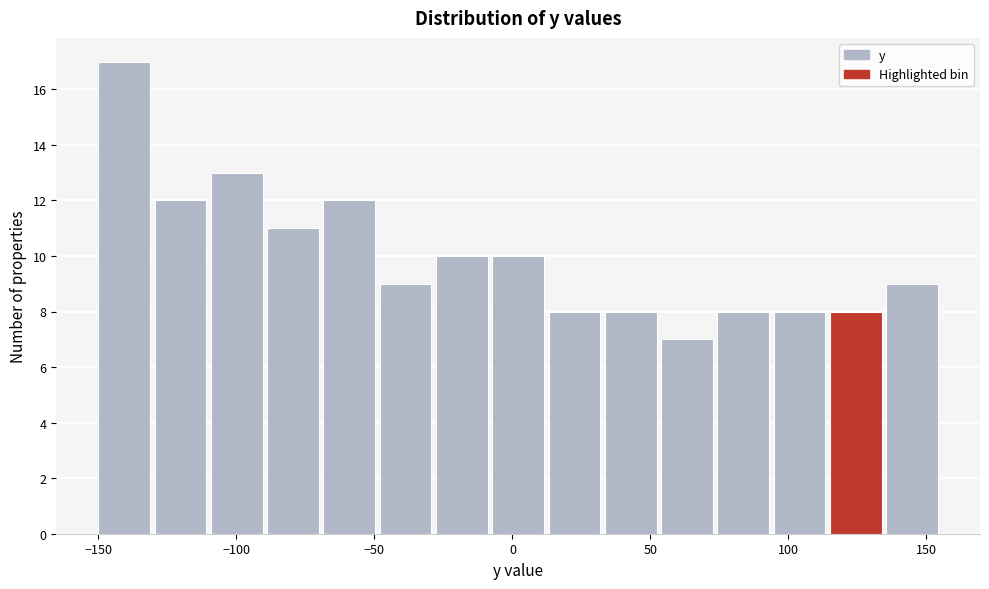

Reading left to right, list every bar in this chart as the range it spans on the x-axis followed by its height. Neither the bar edges nor the heights are printed on the chart, so give them approximately, as read against the axes.

-150 to -130: 17
-130 to -110: 12
-110 to -90: 13
-90 to -70: 11
-70 to -50: 12
-50 to -30: 9
-30 to -10: 10
-10 to 10: 10
10 to 35: 8
35 to 55: 8
55 to 75: 7
75 to 95: 8
95 to 115: 8
115 to 135: 8
135 to 155: 9